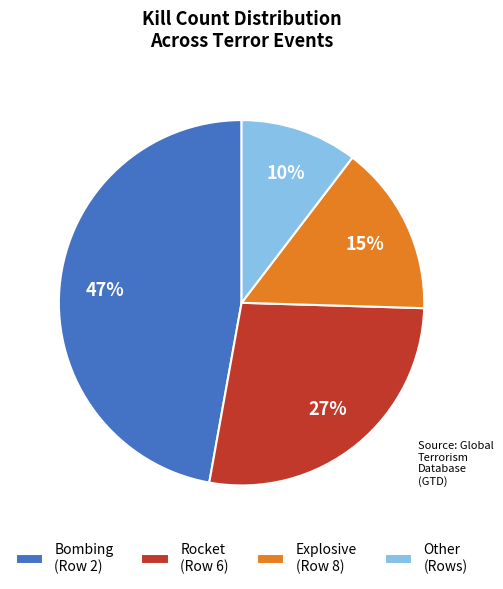

Is it true that Explosive (Row 8) is 15% of the pie?

True